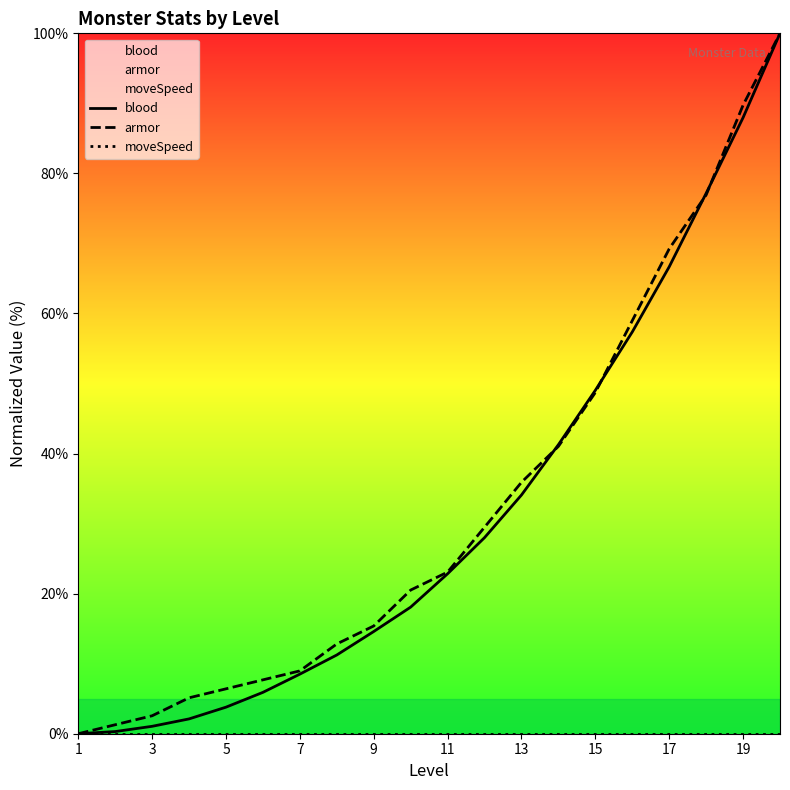

Is this an area chart (filled region under the line)?

No